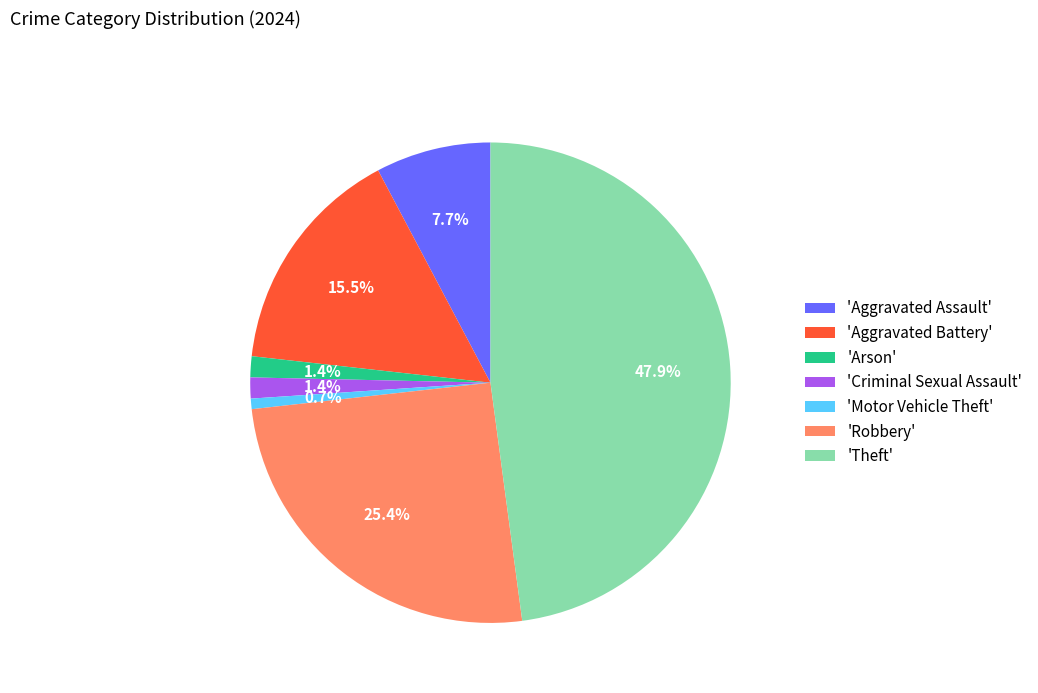

Is 'Robbery' the majority of the pie?

No